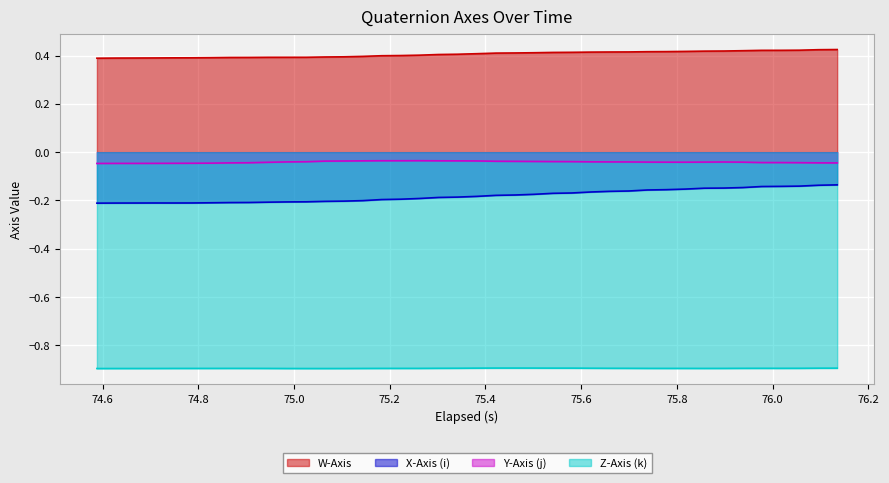

Which series has the widest spread of values?

X-Axis (i)